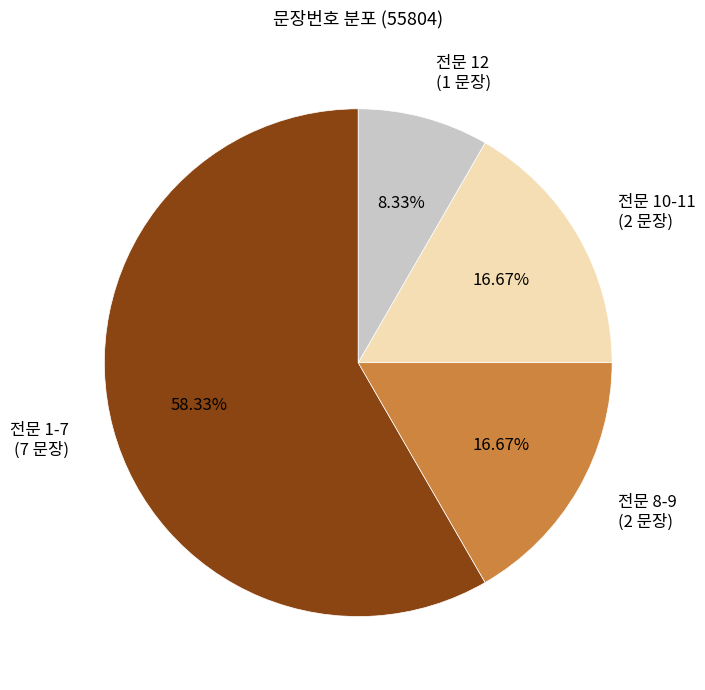

Which category has the biggest portion of the pie?

전문 1-7 (7 문장)